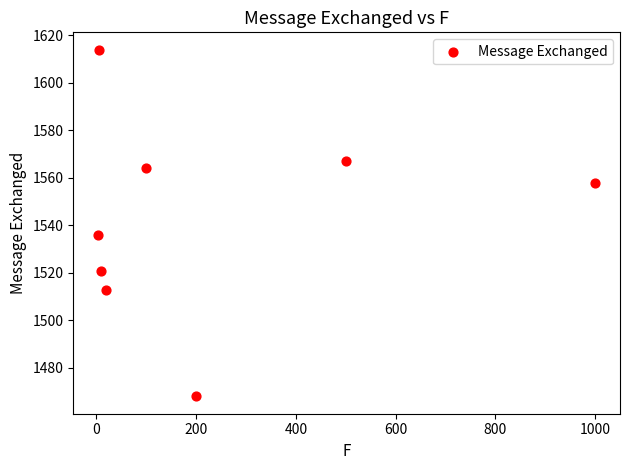

What Y value in the scatter plot is closest to 1541?

1536